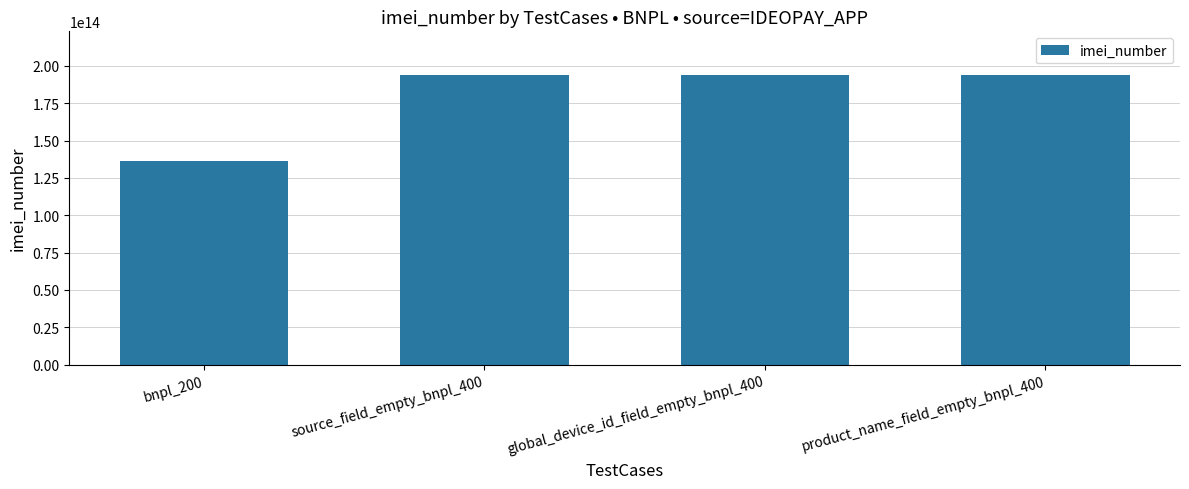

What is the difference between the values at source_field_empty_bnpl_400 and bnpl_200?

57688975426326